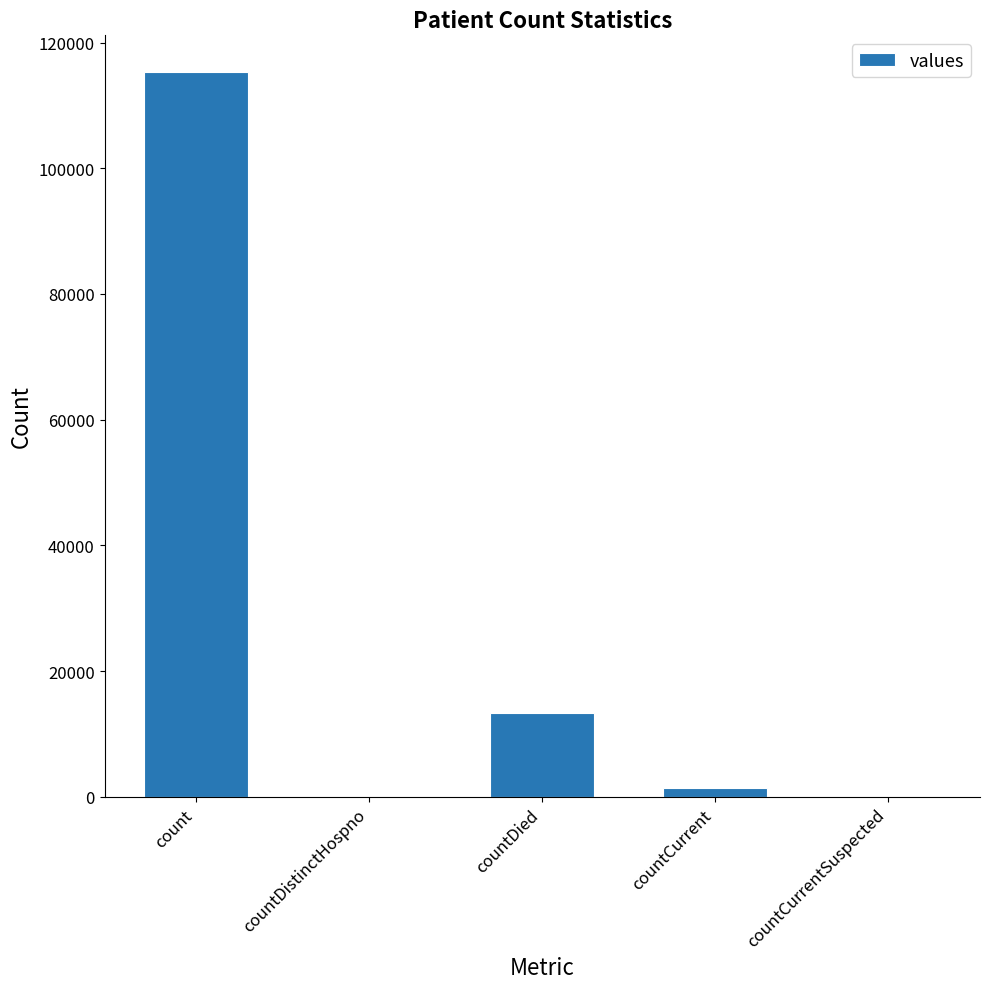

How many categories are shown in the chart?

5